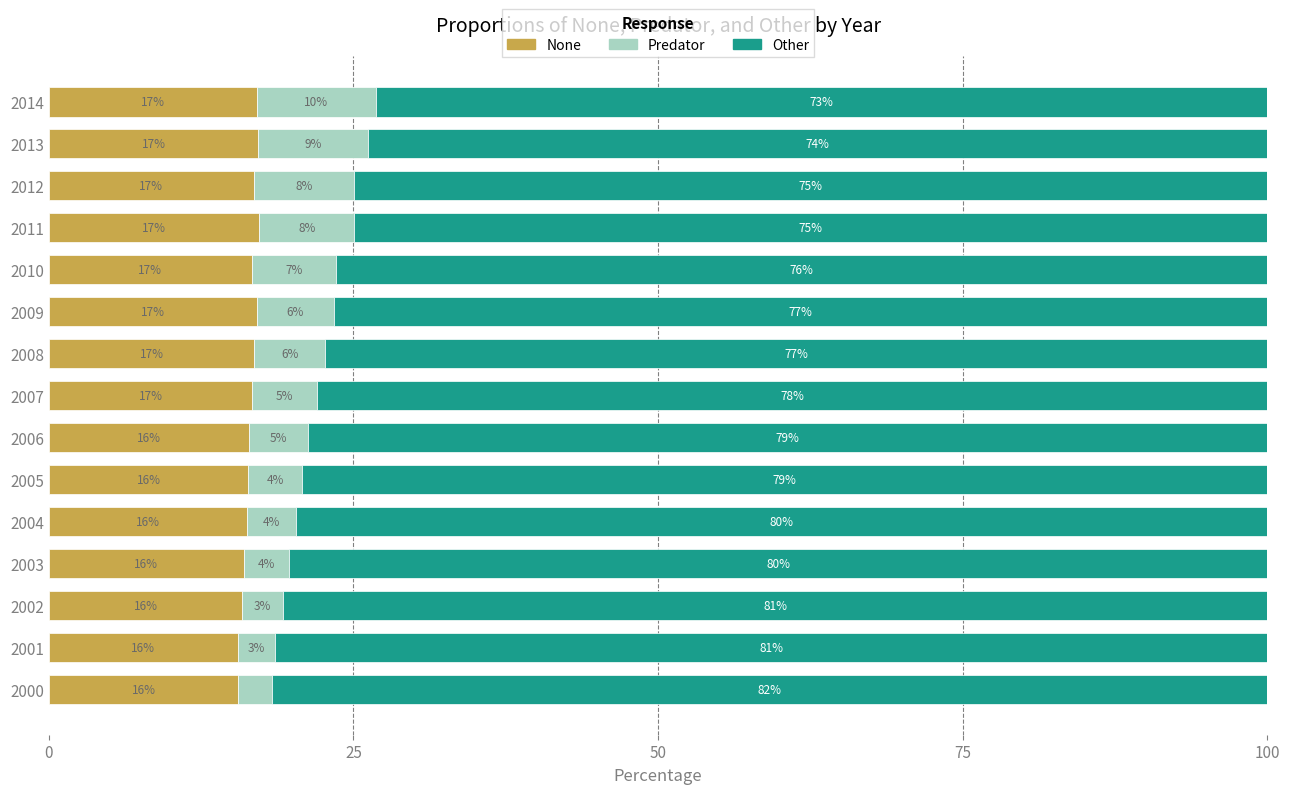

What is the approximate value of None at 2005?

16.4